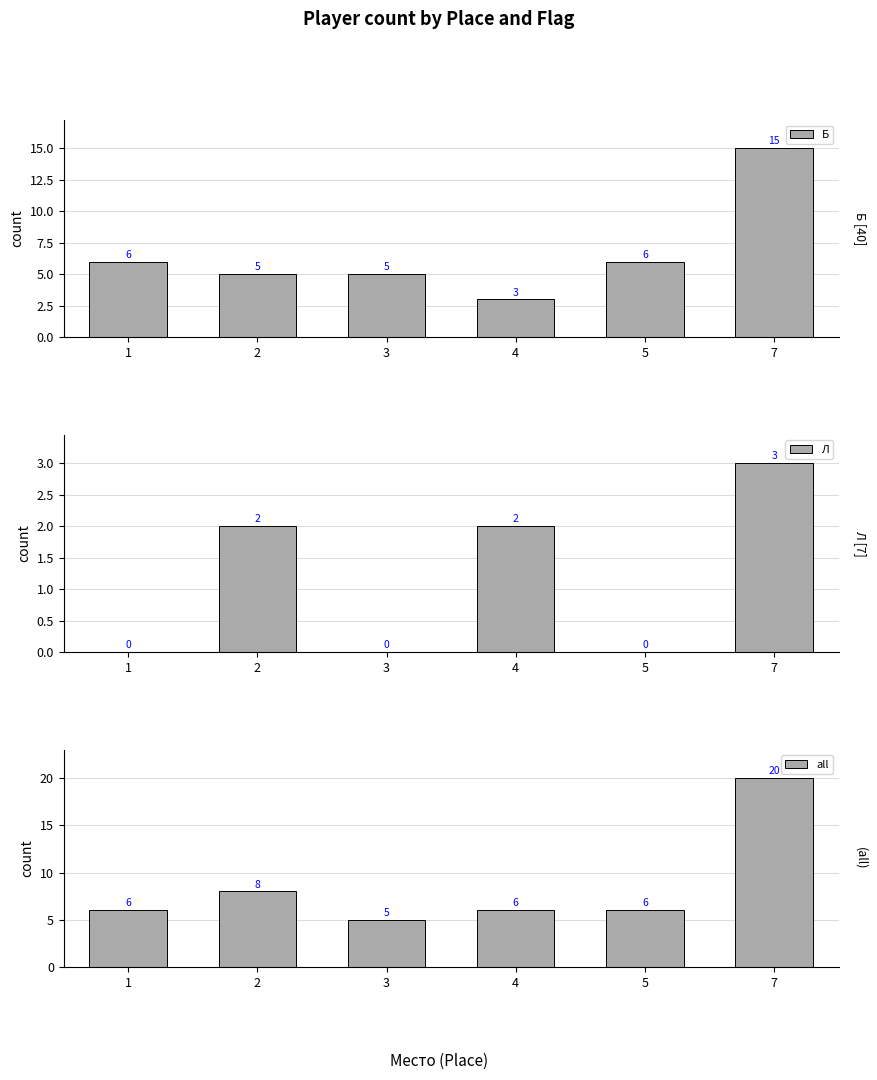

What is the difference between the maximum and minimum values in the all series?

15